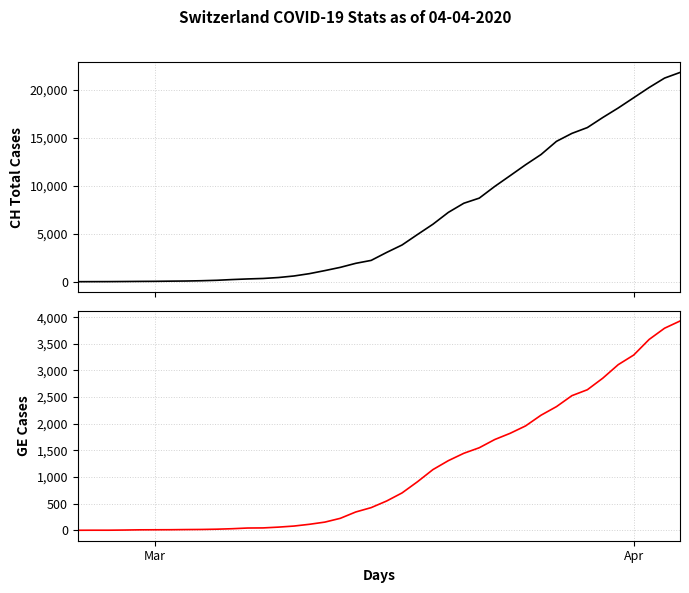

What is the sum of all GE values?

44876